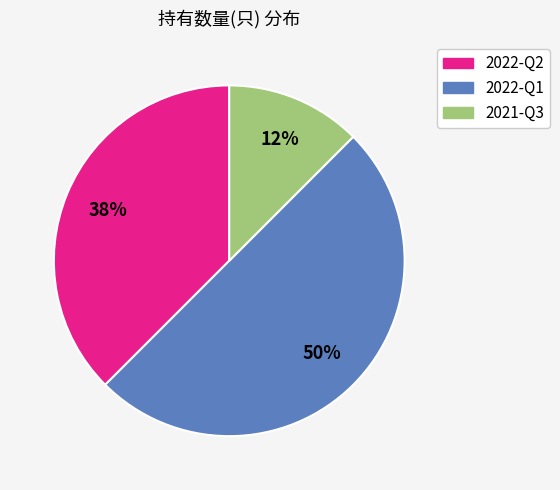

What is the largest slice in the pie chart?

2022-Q1